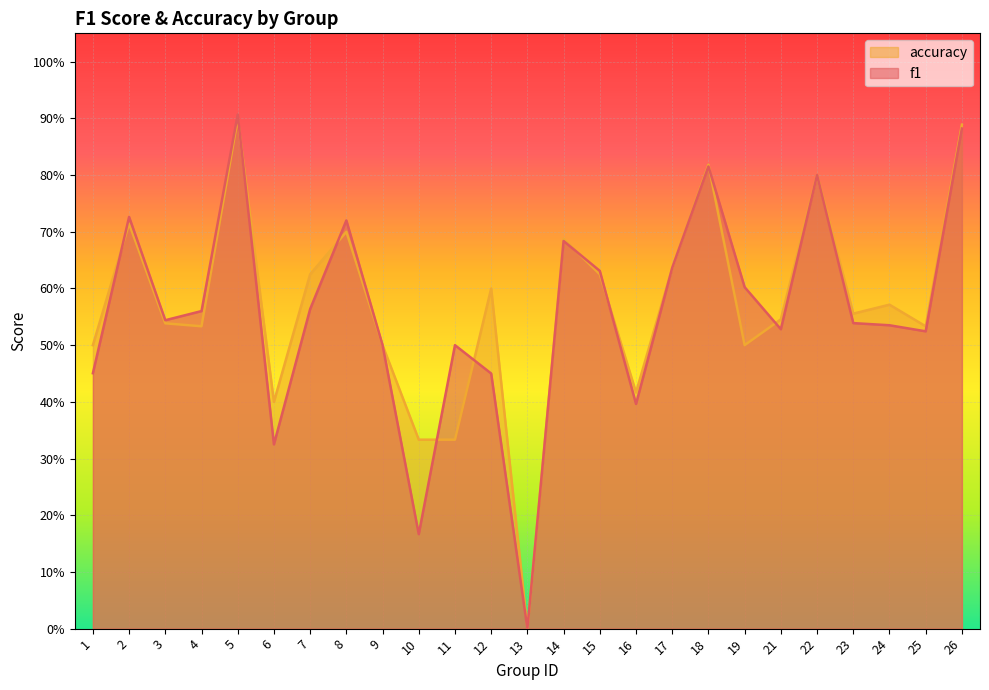

Which series has the largest range (max minus min)?

f1